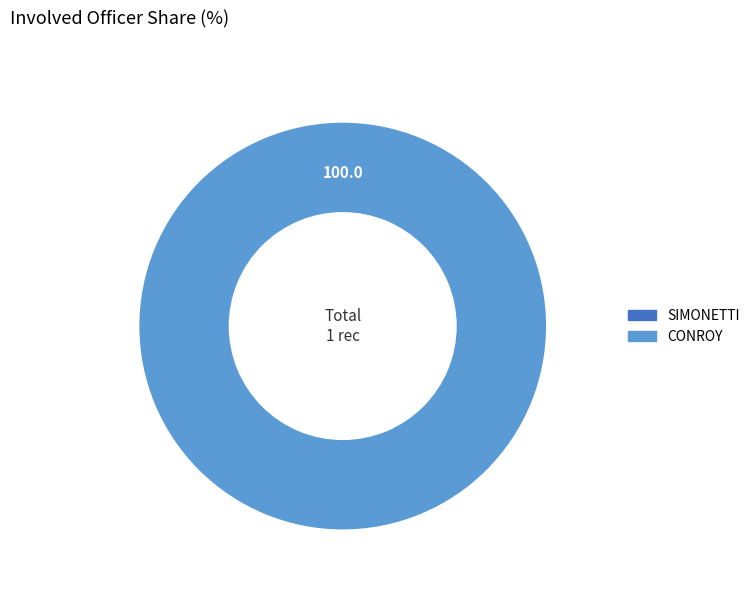

How many slices are in this pie chart?

2